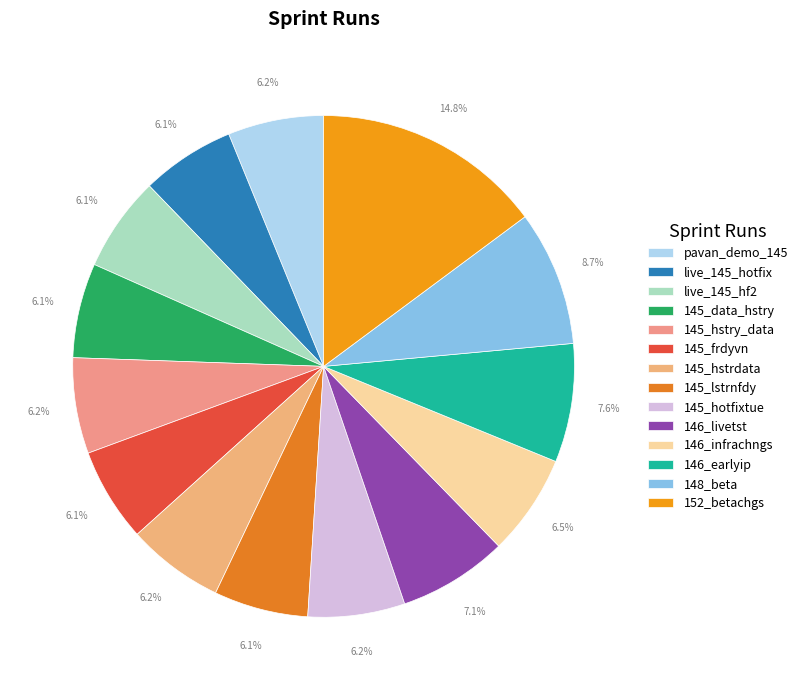

How many segments does this pie chart have?

14